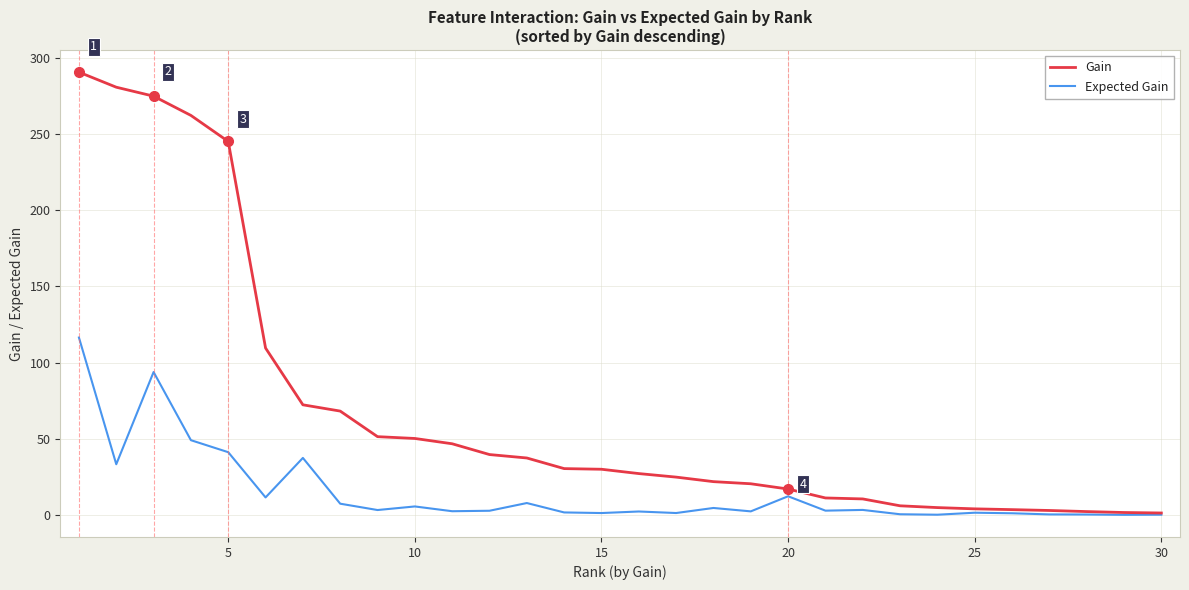

Is this an area chart (filled region under the line)?

No